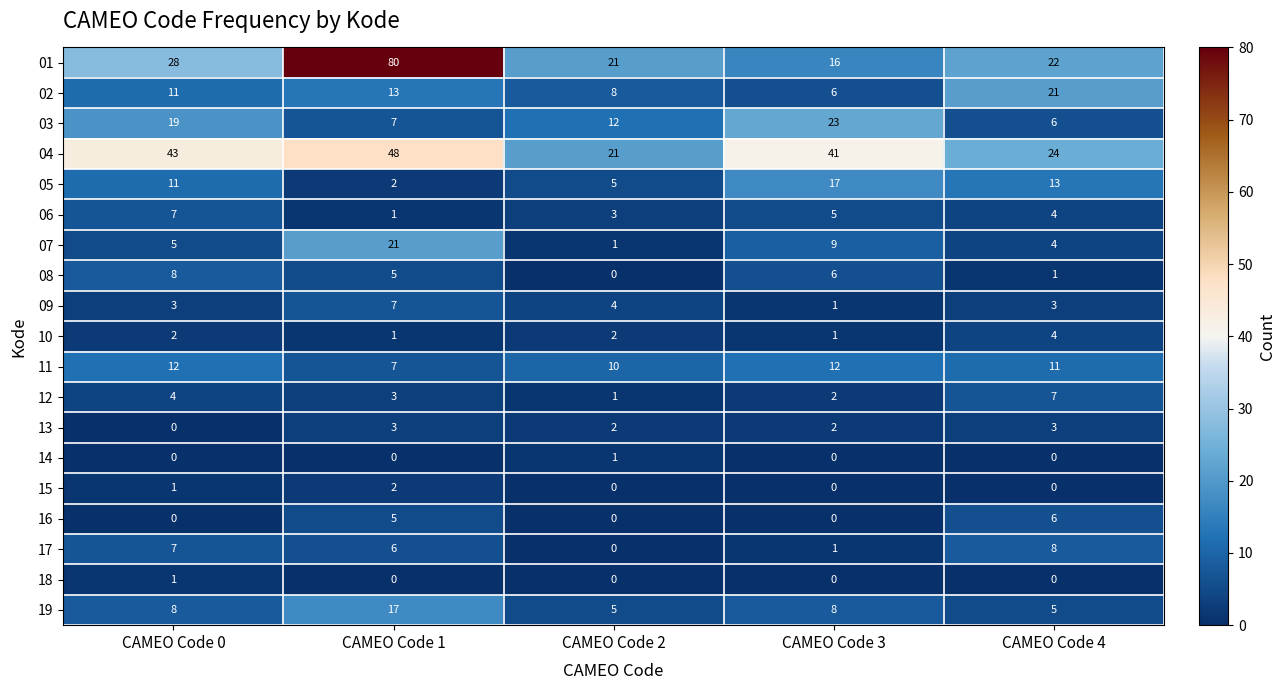

How many series are shown in this chart?

19